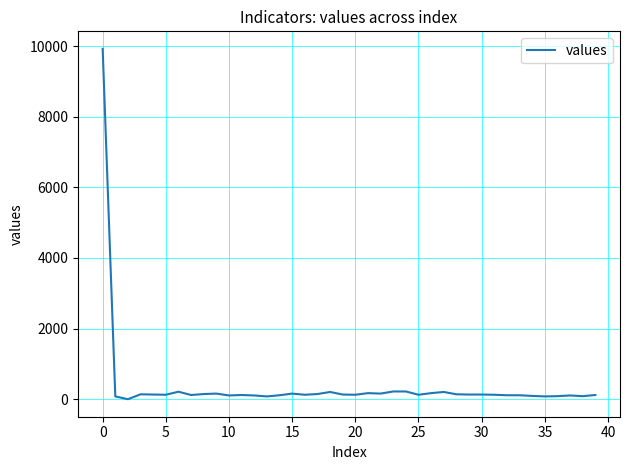

Where is the data nearest to the value 4960?

23